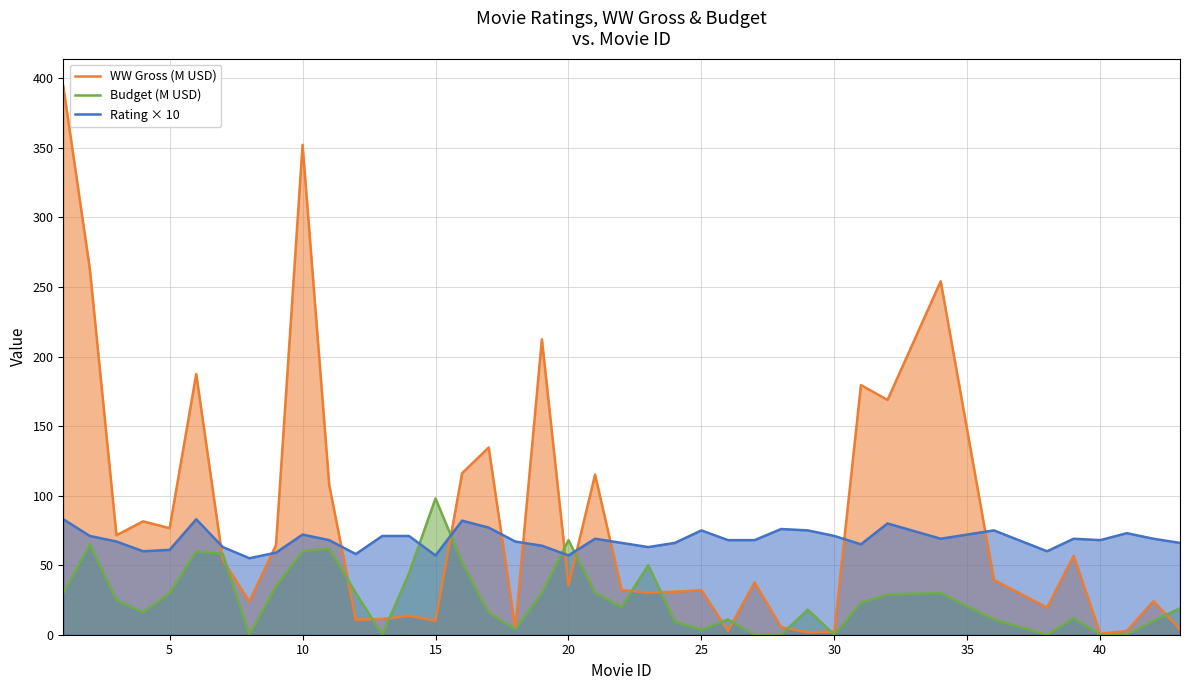

How many values in the Budget (M USD) series are below 23?

20